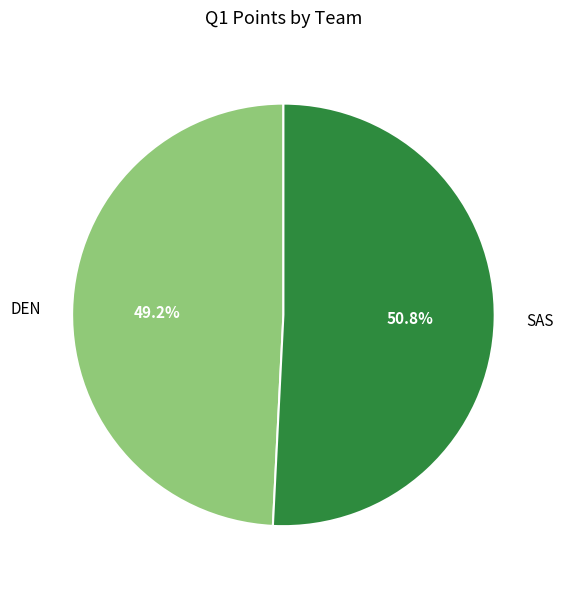

What is the majority slice?

SAS